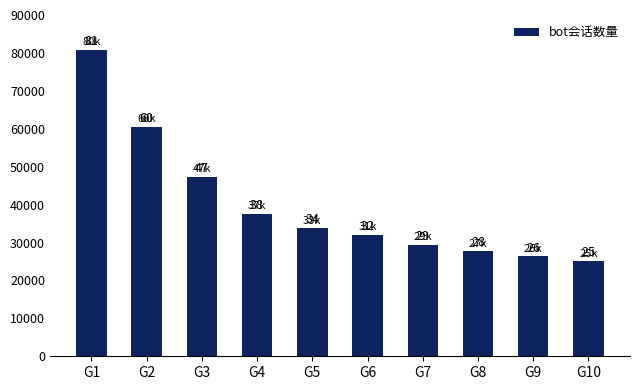

The value at G7 is 29362. True or false?

True